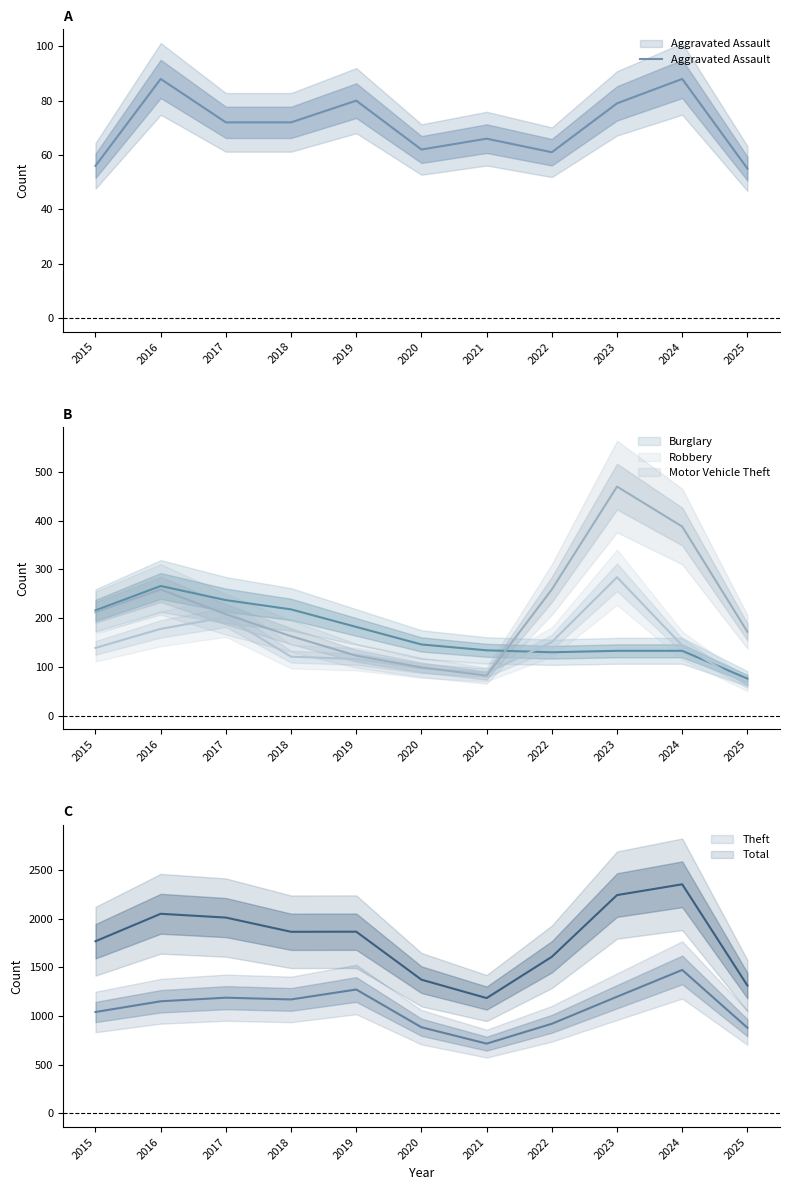

What is the sum of all Burglary values?

1871